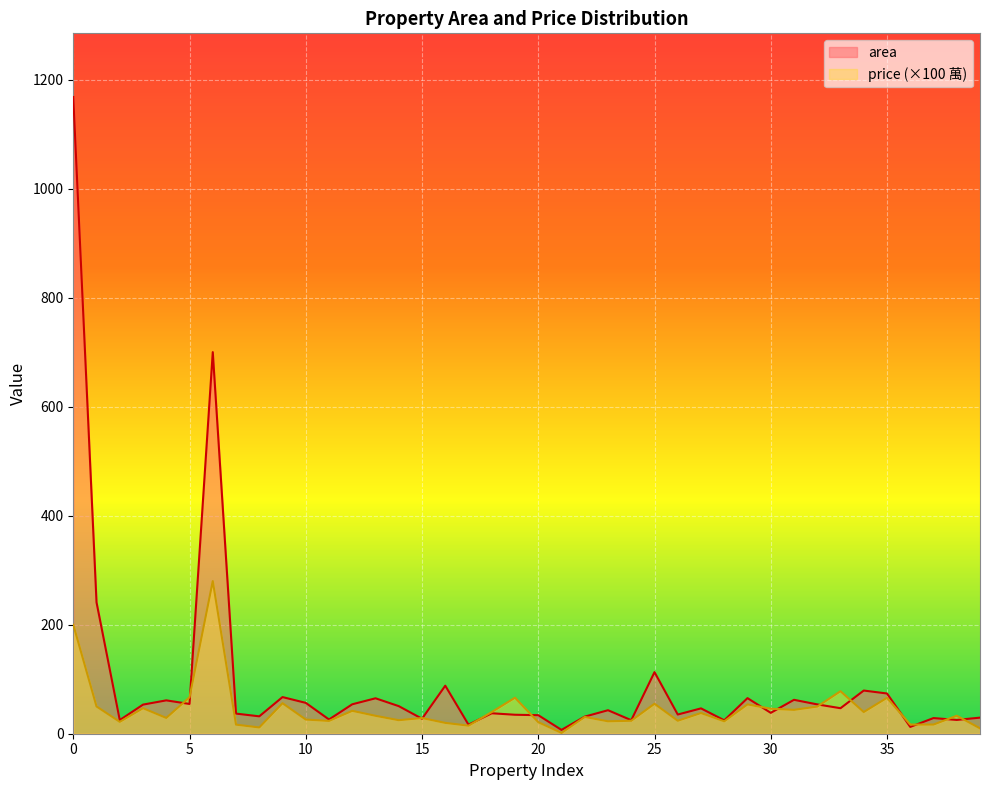

Which series changed the most between 0 and 27?

area